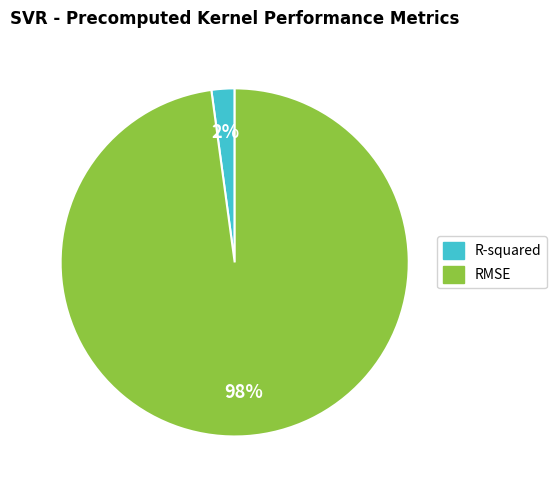

Which slice is the smallest?

R-squared